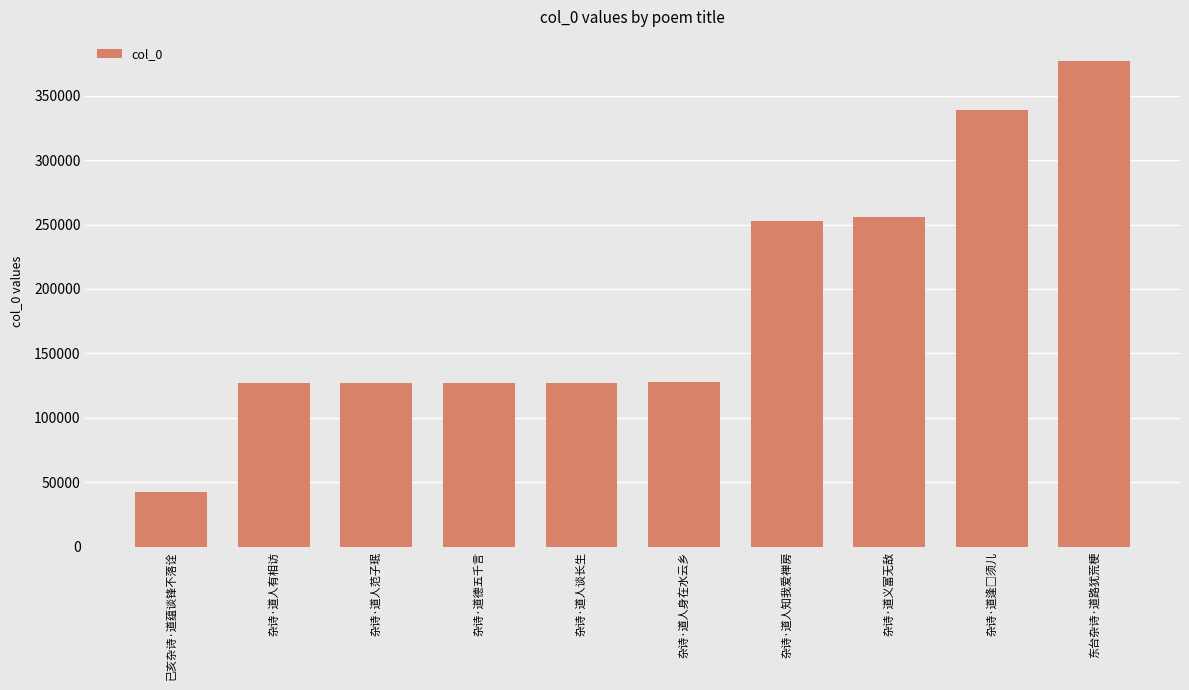

What is the value of the 5th bar from the left?

127284